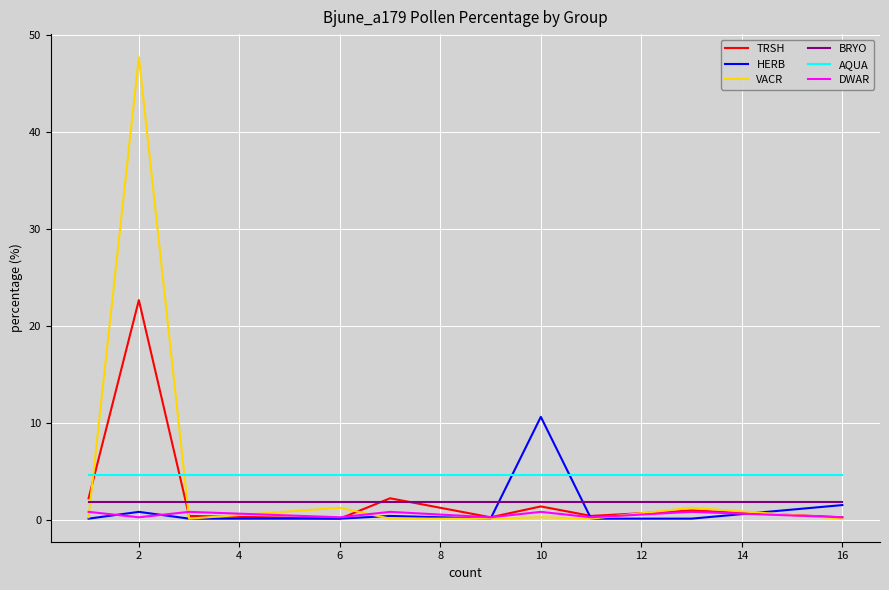

Which series has the largest range (max minus min)?

VACR